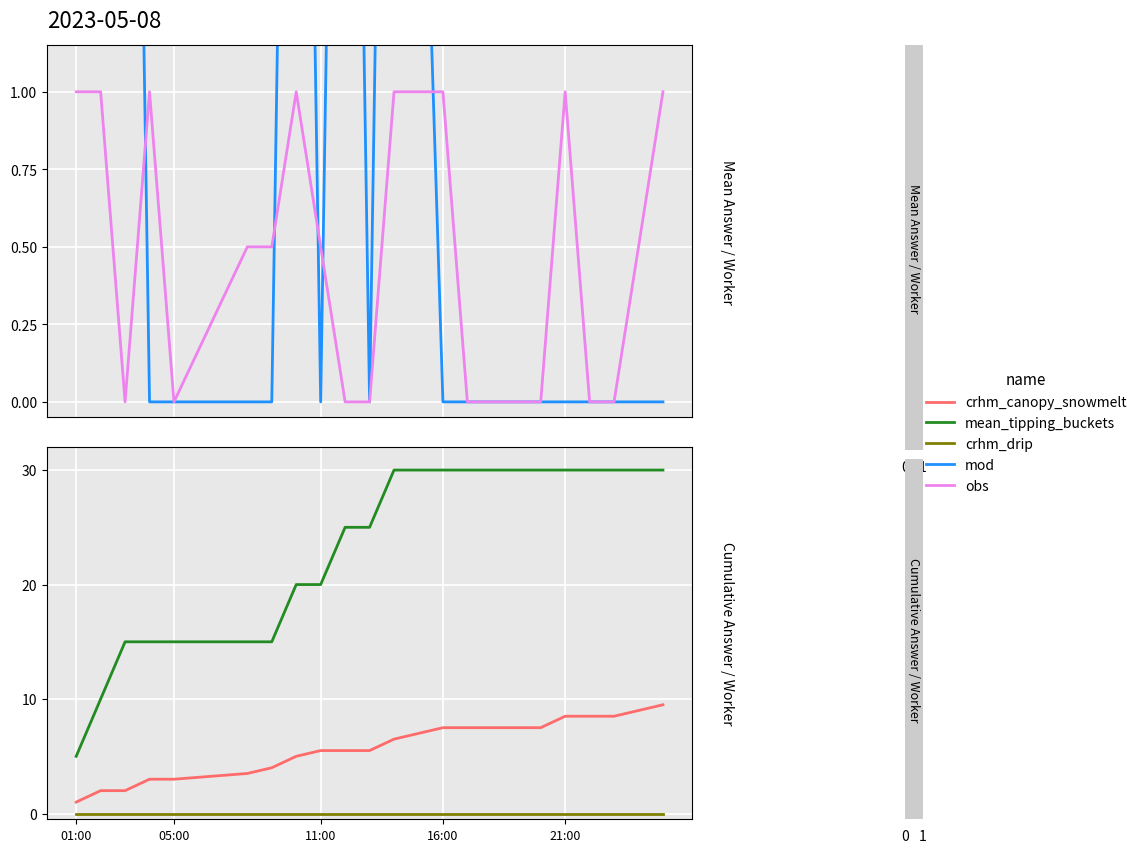

What is the average value of the crhm_canopy_snowmelt series?

5.6